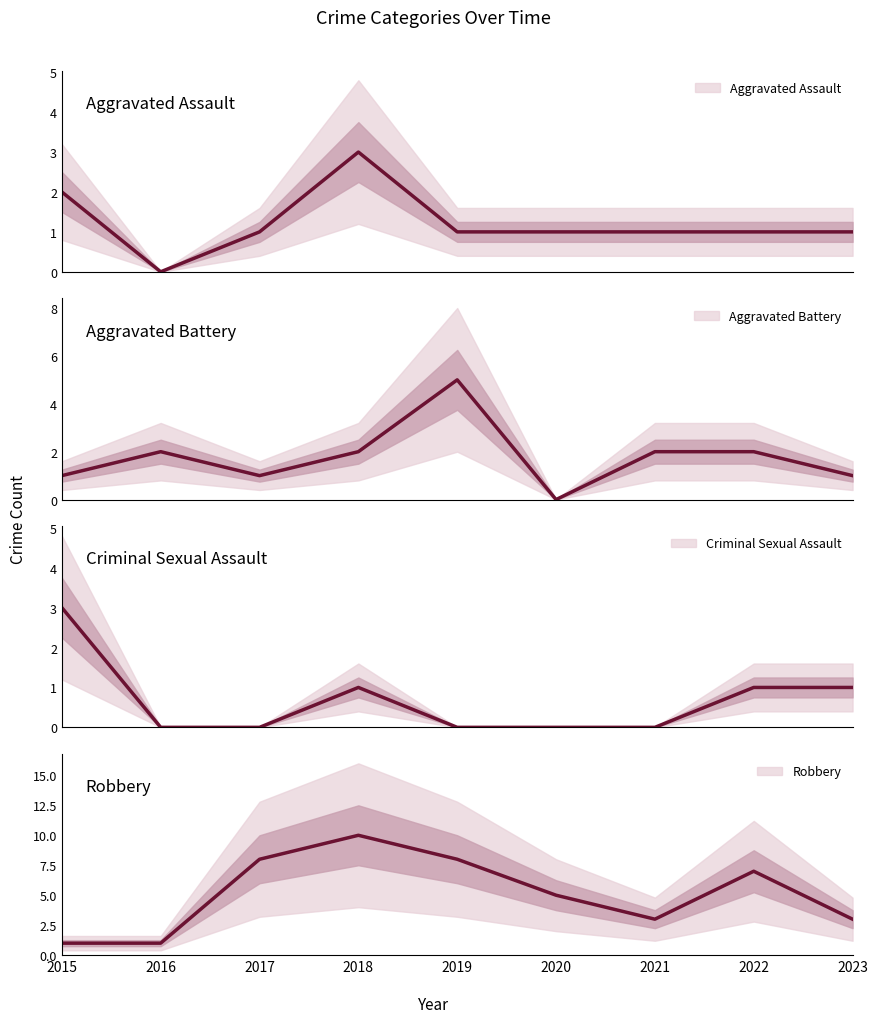

The Criminal Sexual Assault series shows 0 at 2019. True or false?

True